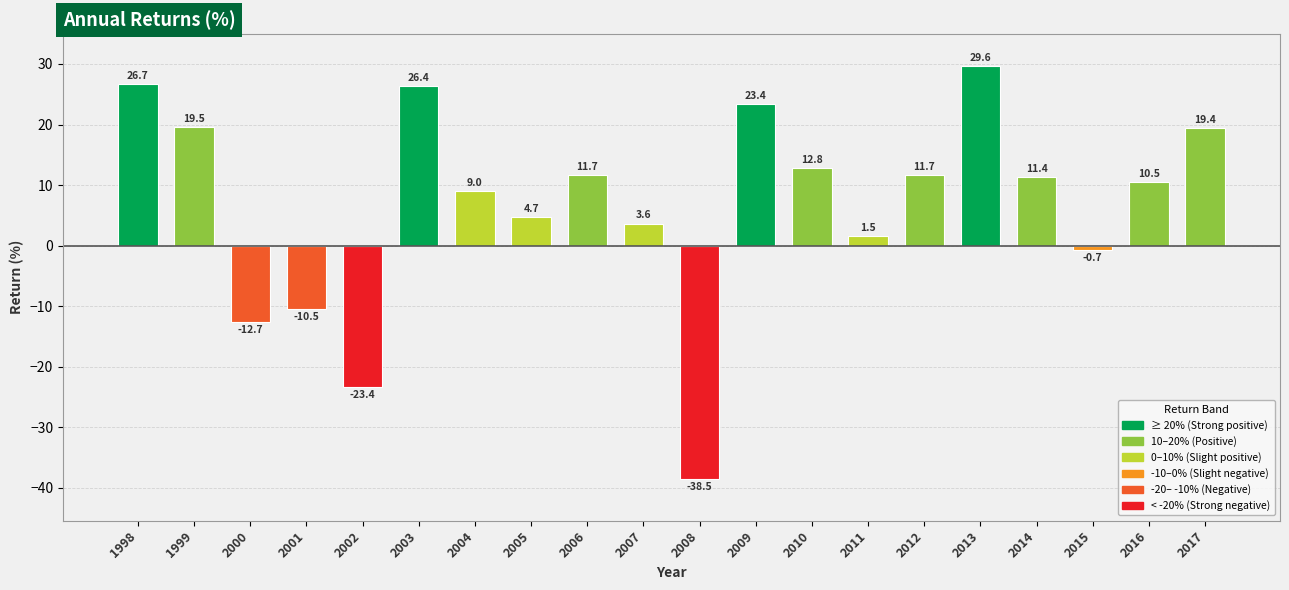

What is the value of the 3rd bar from the left?

-12.7